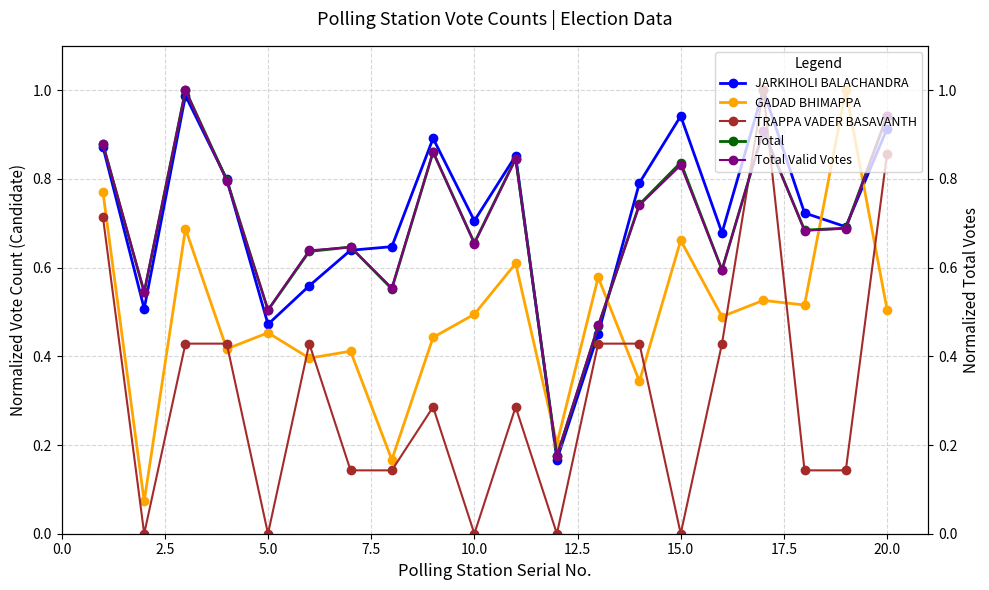

True or false: Total has more than 2 interior local peaks.

True